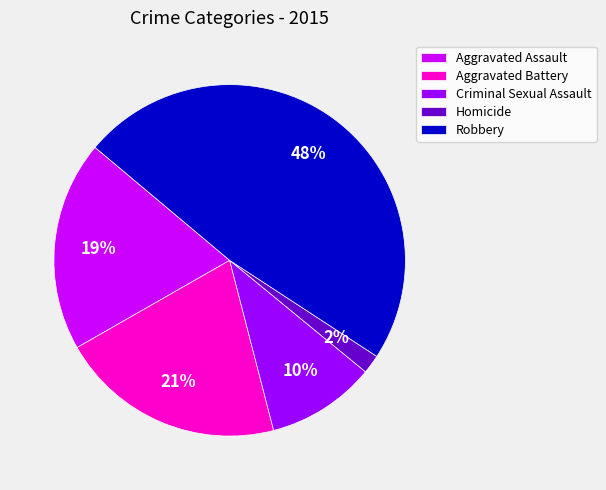

True or false: Homicide accounts for 2% of the total.

True